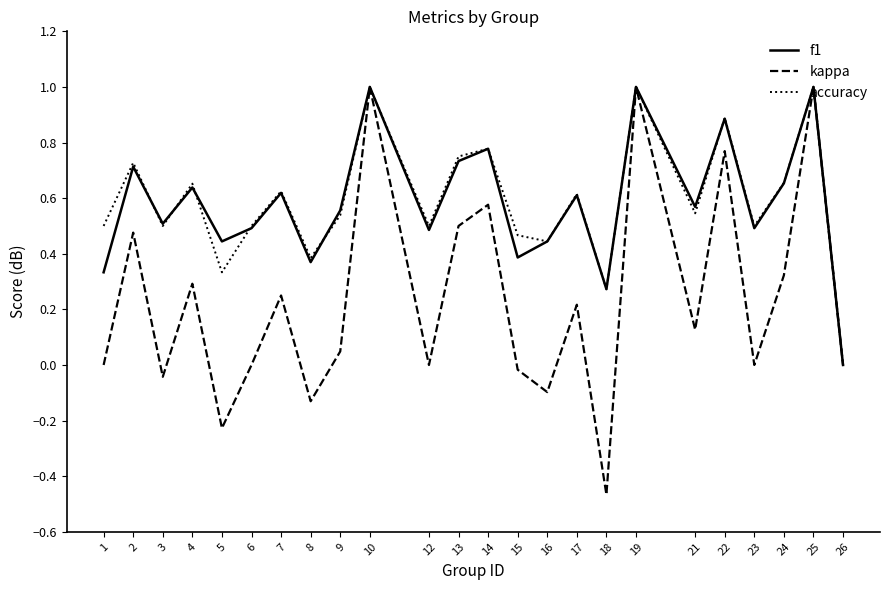

Is it true that f1 equals 0.5 at 6?

True